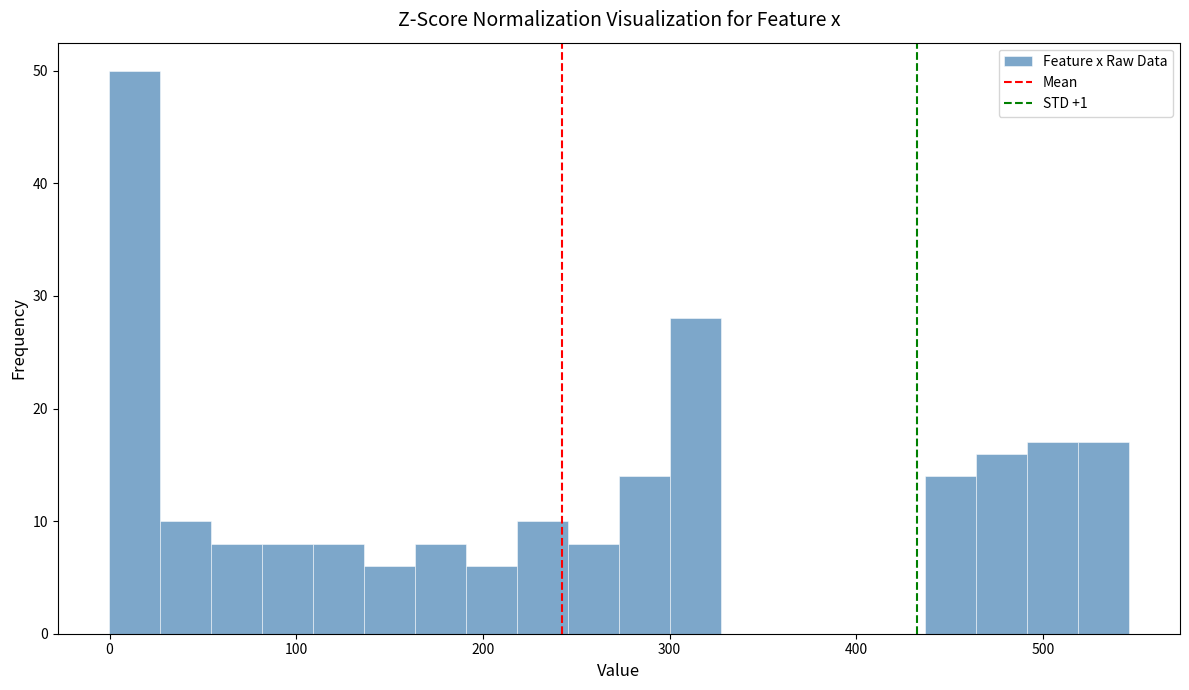

Read against the x-axis, roughly where is the centre of the tallest bar?

10